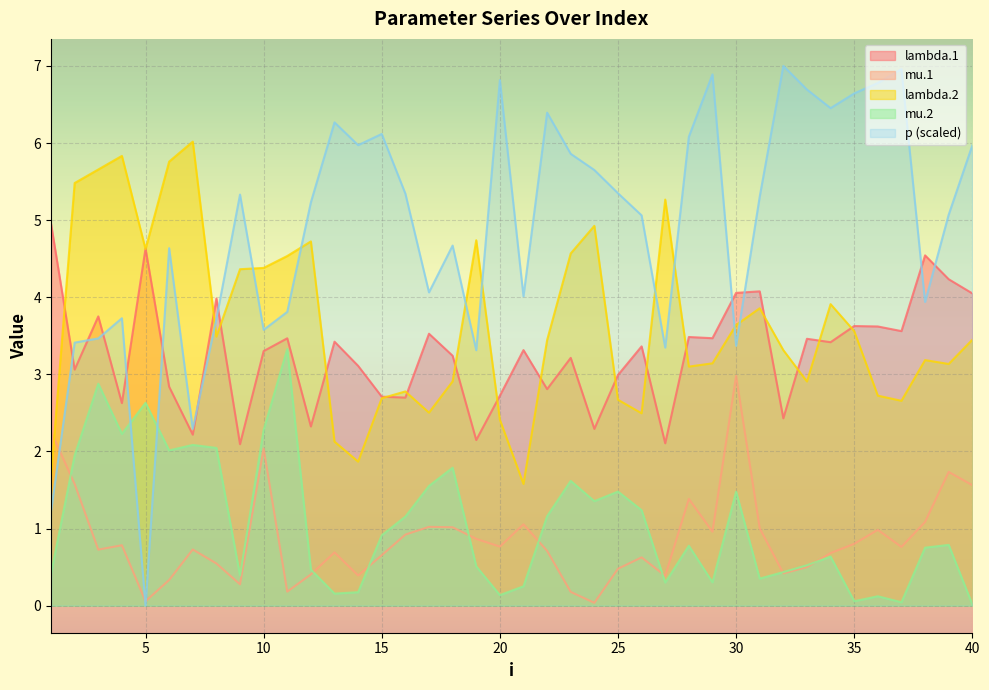

Between 20 and 39, which series saw the biggest shift?

p